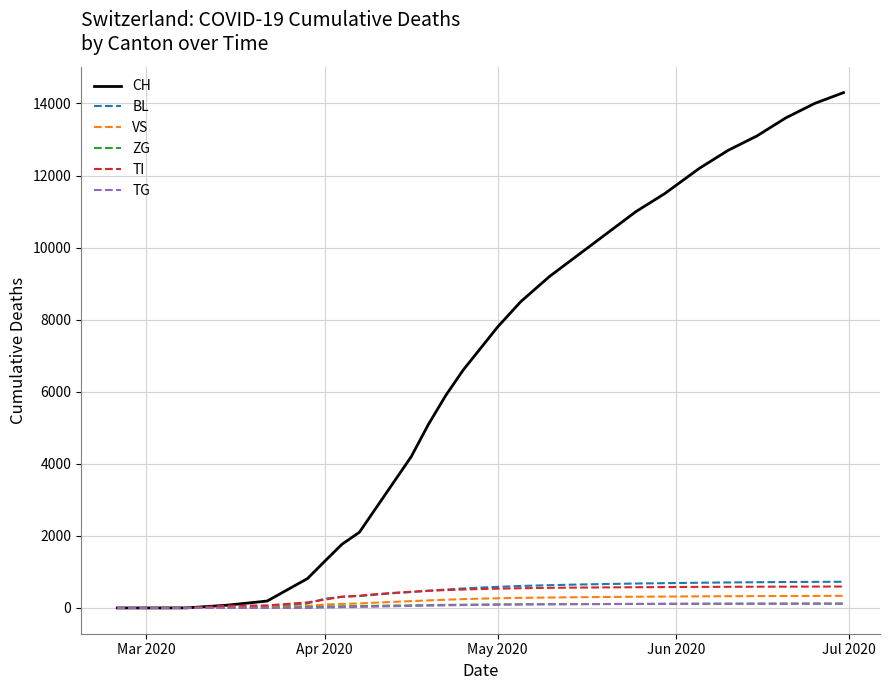

Which series has the widest spread of values?

CH